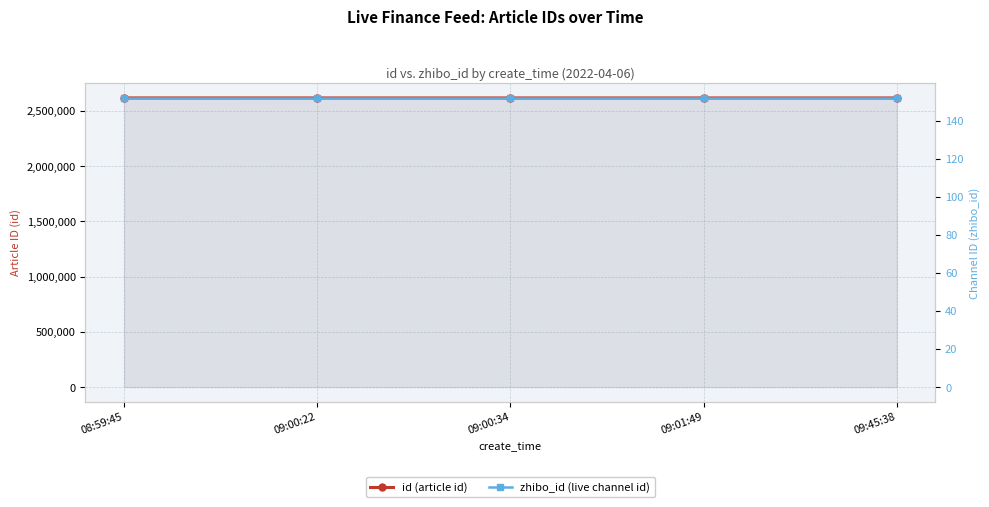

The value of id (article id) at 09:45:38 is 628337. True or false?

False